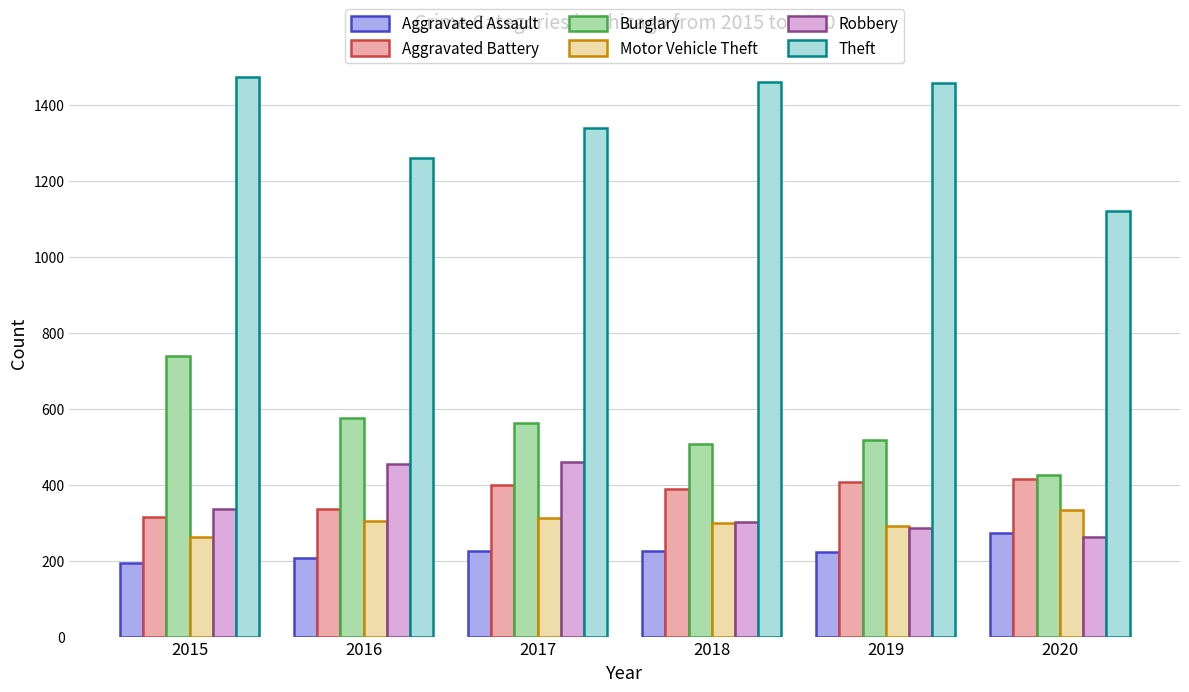

What is the difference between the maximum and minimum values in the Burglary series?

313